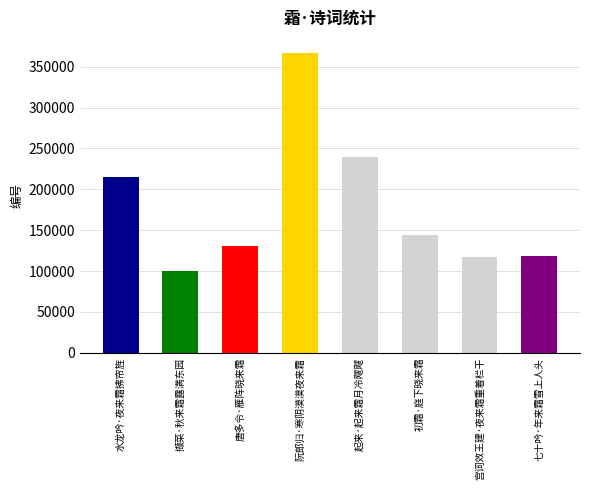

What is the label of the 4th bar from the right?

起来·起来霜月冷飕飕